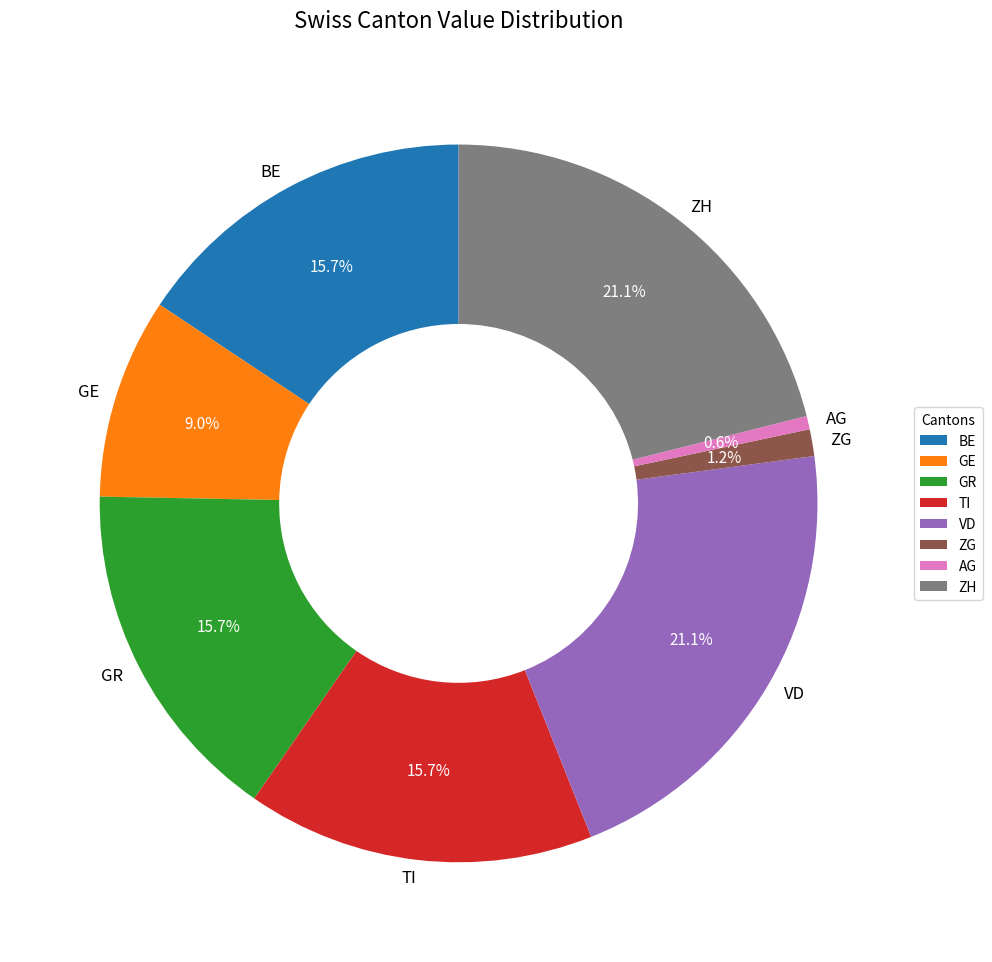

Which category has the smallest portion of the pie?

AG